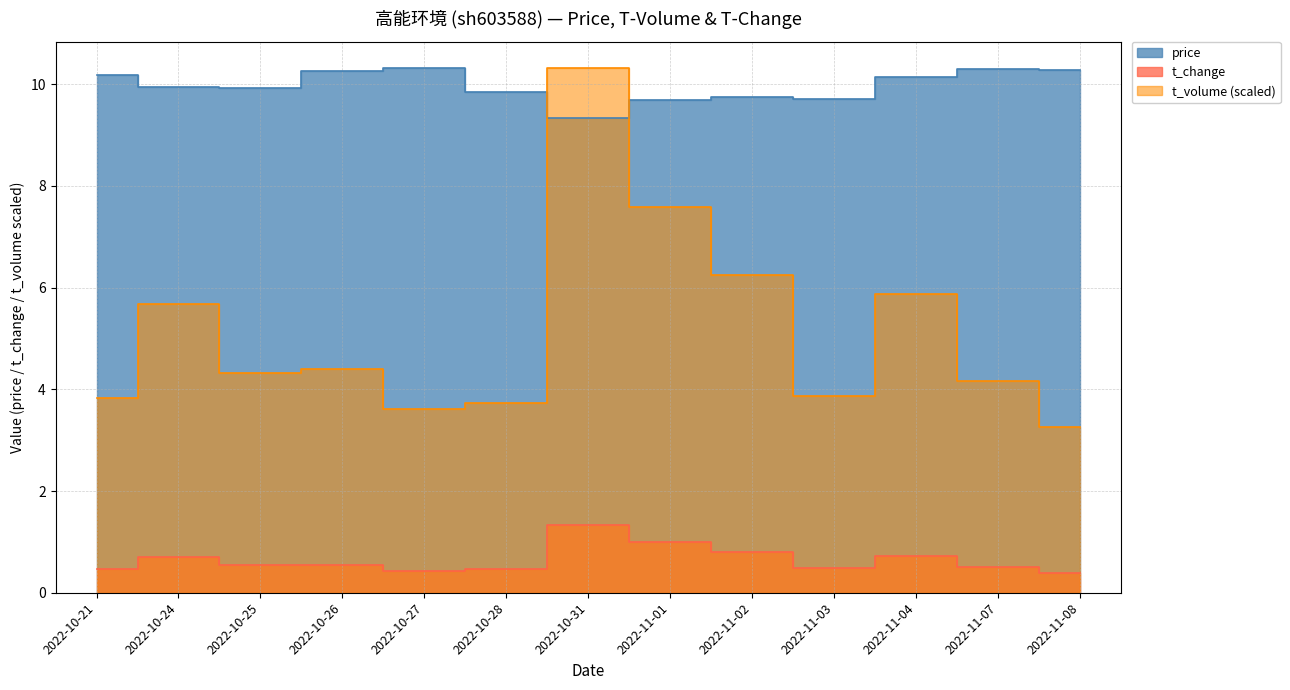

How many values in the t_volume series are below 4?

5